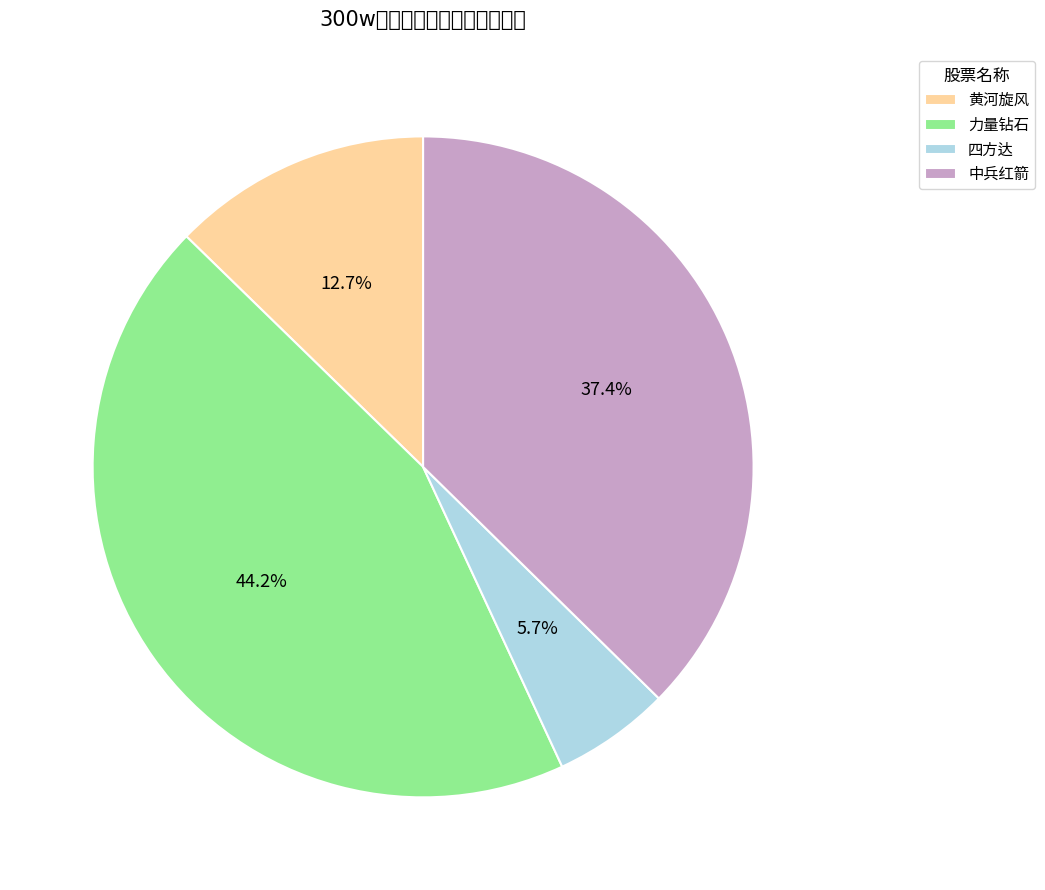

To the nearest percent, what percentage of the pie is 四方达?

6%